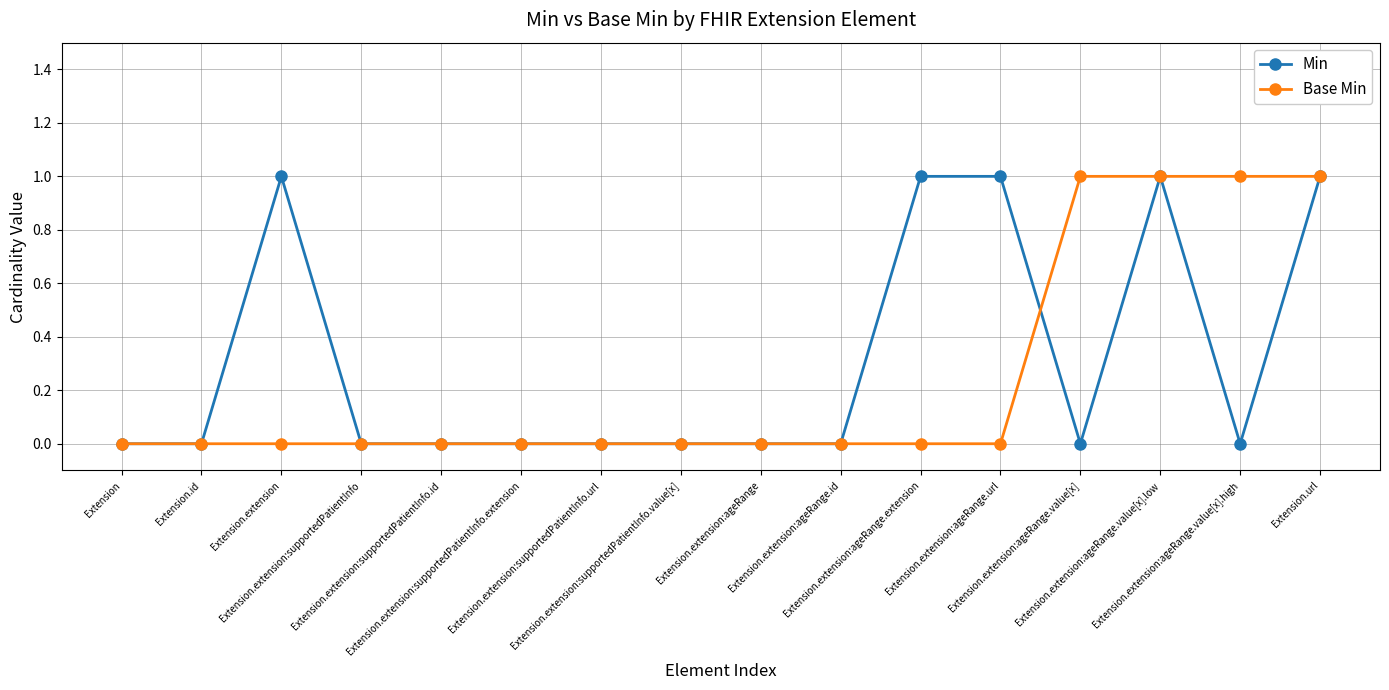

What are all the series names shown in the legend?

Min, Base Min